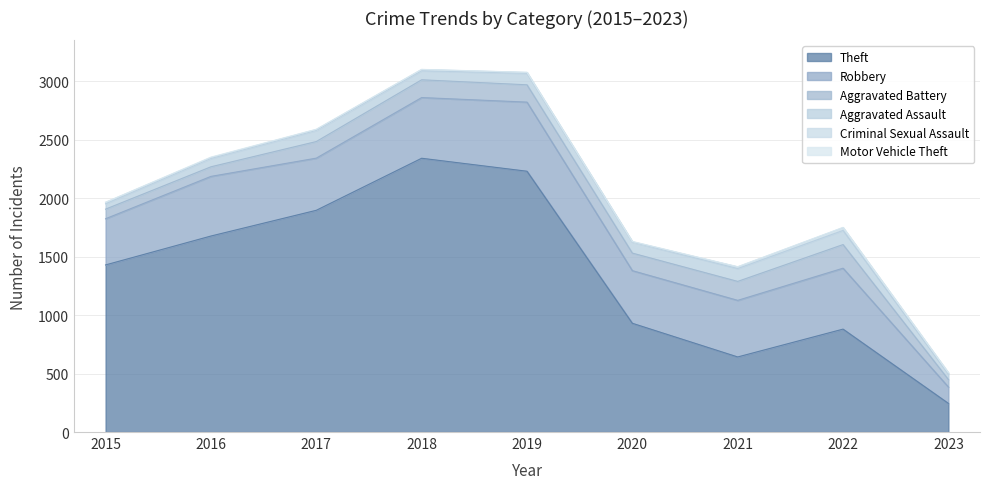

Reading left to right, extract all data points from this chart.

Theft: 1429	1676	1896	2341	2230	930	642	880	245
Robbery: 395	510	446	519	591	450	484	521	140
Aggravated Battery: 82	82	142	152	148	150	162	202	64
Aggravated Assault: 46	71	95	77	98	94	110	121	47
Criminal Sexual Assault: 12	8	8	11	8	3	14	24	9
Motor Vehicle Theft: 1	4	2	1	1	3	2	2	3